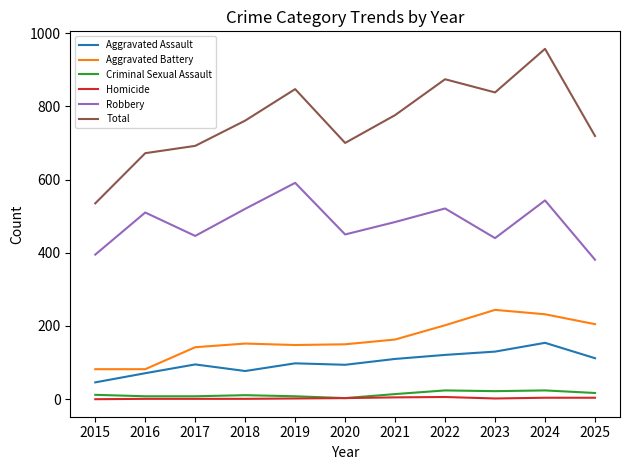

True or false: Robbery has a value of 927 at 2022.

False